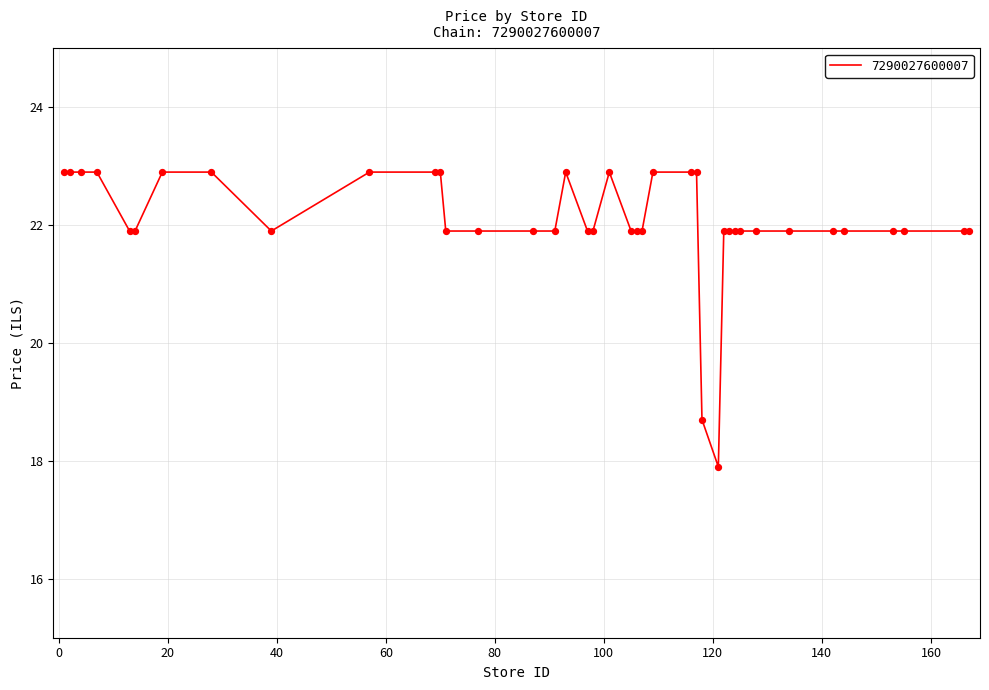

What is the greatest value displayed?

22.9